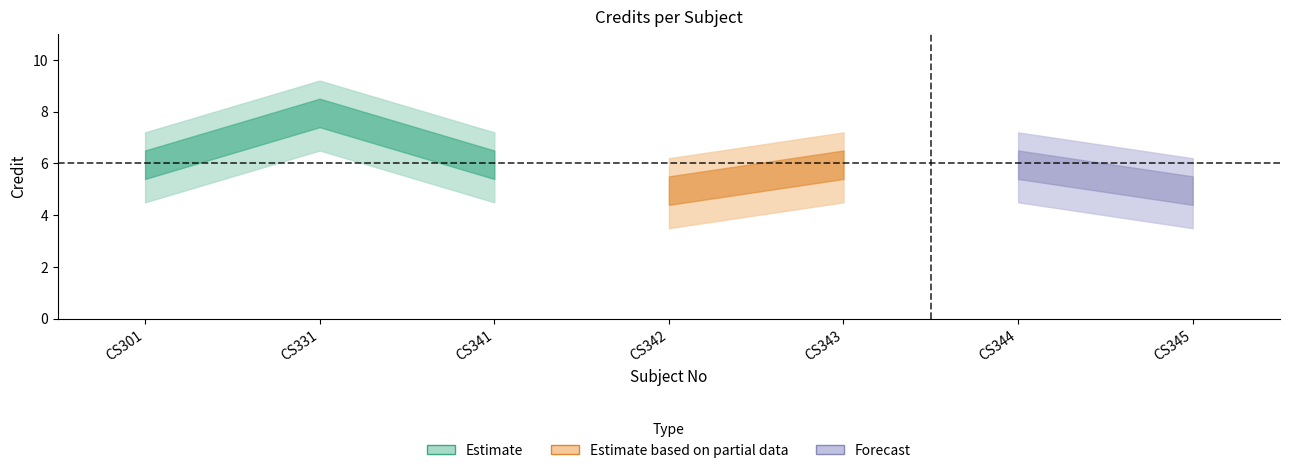

Reading left to right, list all the values displayed in this chart.

CS301=6	CS331=8	CS341=6	CS342=5	CS343=6	CS344=6	CS345=5